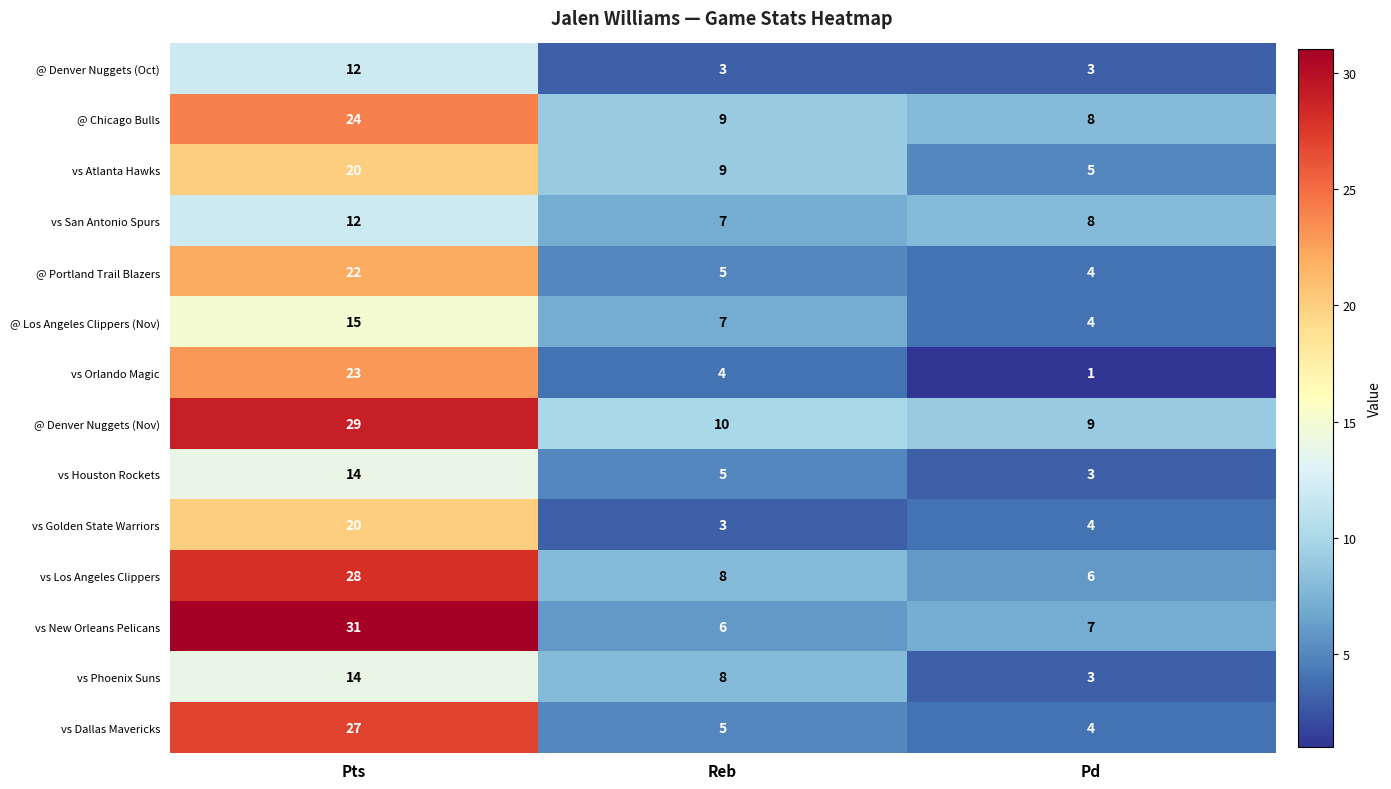

Read the vs Golden State Warriors value at Pts, to the nearest 10.

20